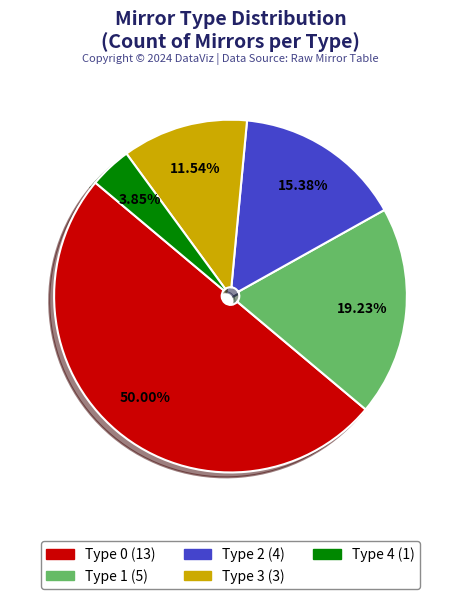

Does Type 4 account for over 50% of the chart?

No